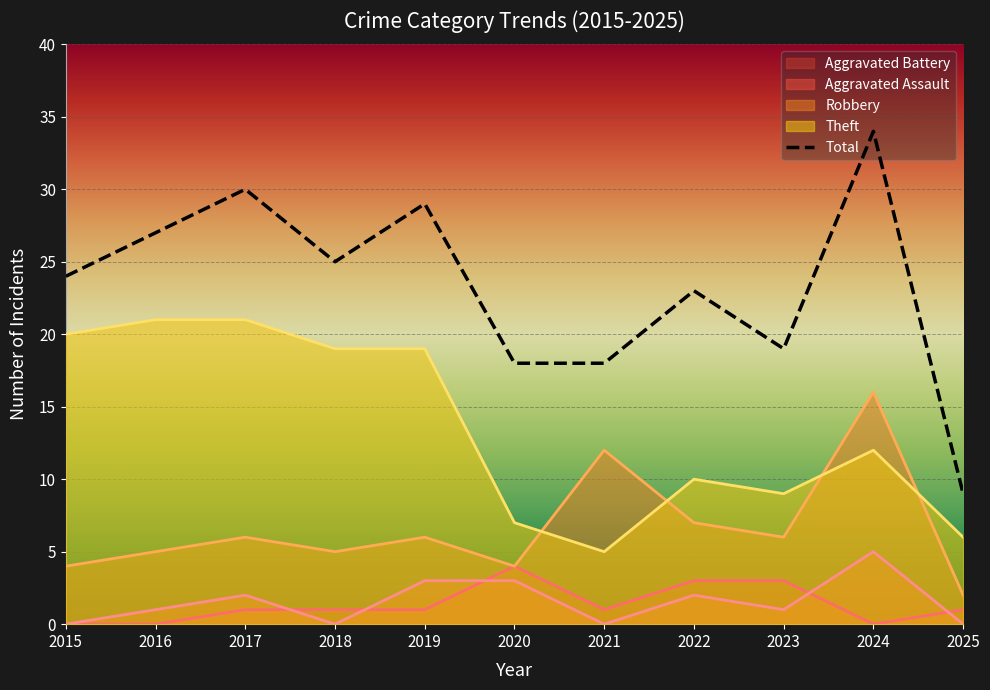

Reading left to right, what are all the values shown in this chart?

Robbery: 4	5	6	5	6	4	12	7	6	16	2
Theft: 20	21	21	19	19	7	5	10	9	12	6
Aggravated Assault: 0	1	2	0	3	3	0	2	1	5	0
Aggravated Battery: 0	0	1	1	1	4	1	3	3	0	1
Total: 24	27	30	25	29	18	18	23	19	34	9